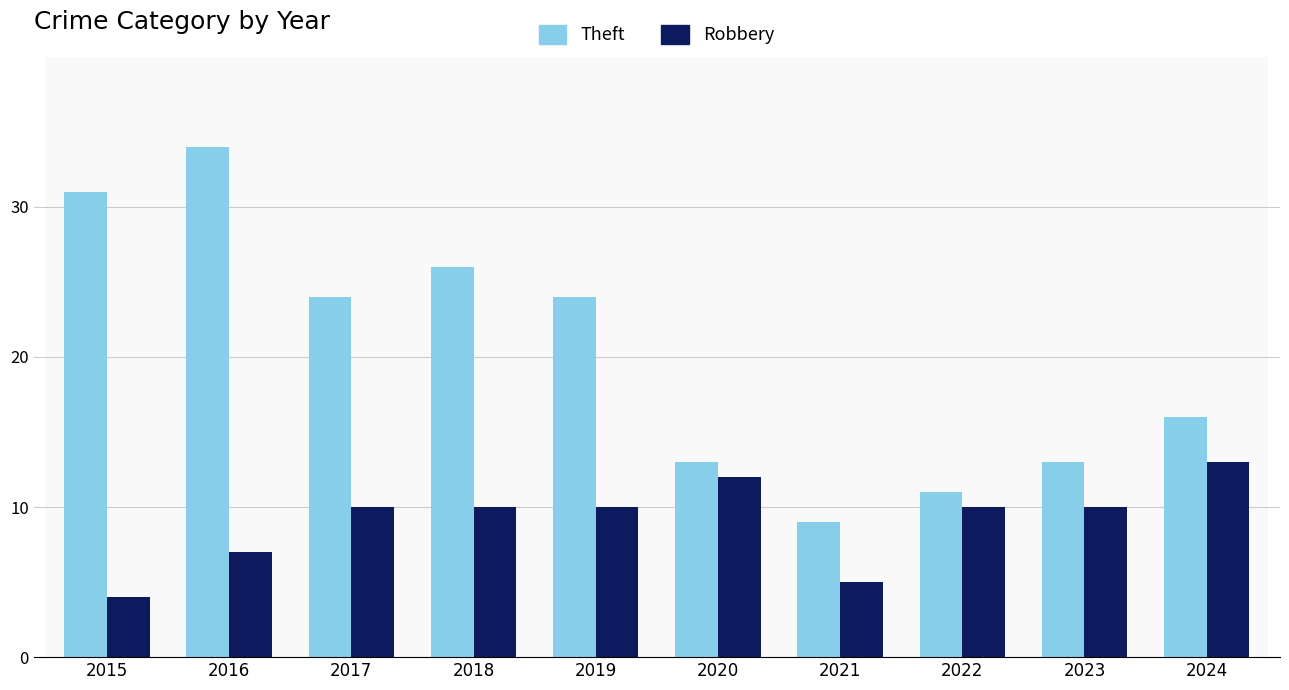

At which label does Theft first exceed 24?

2015